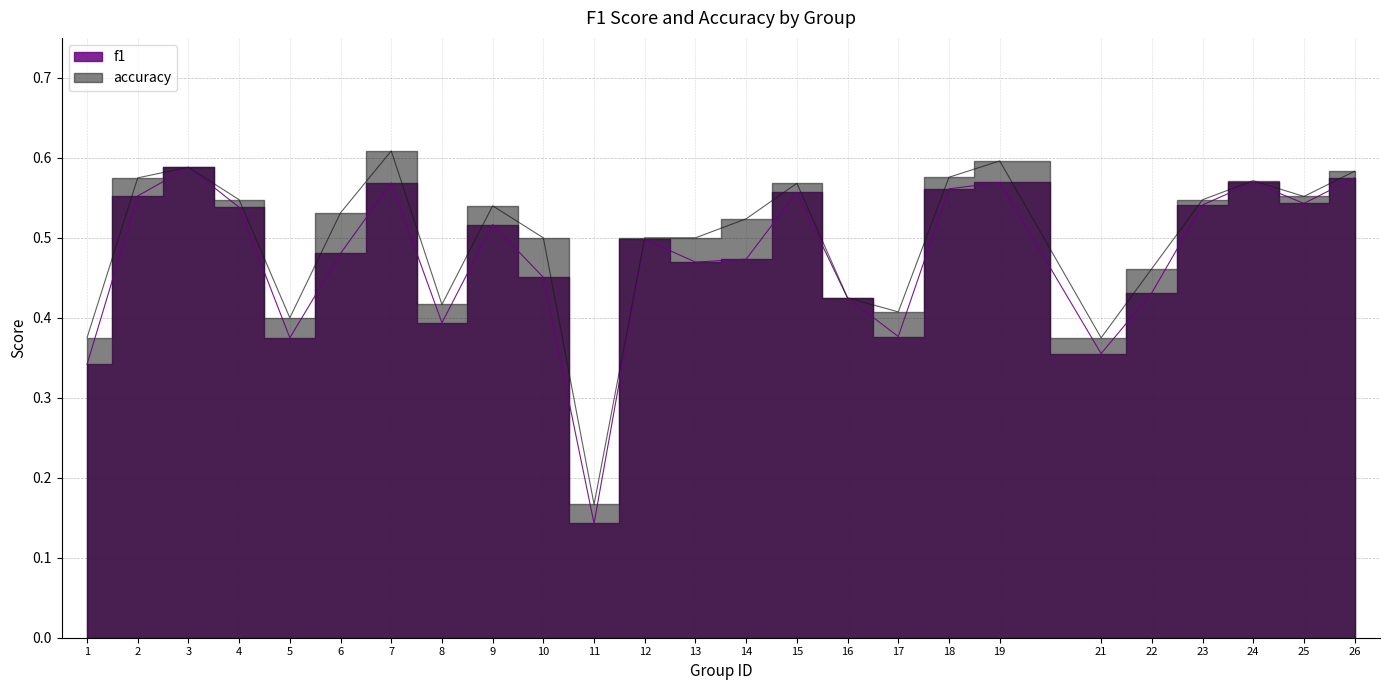

What is the total value across all series at 18?

1.1